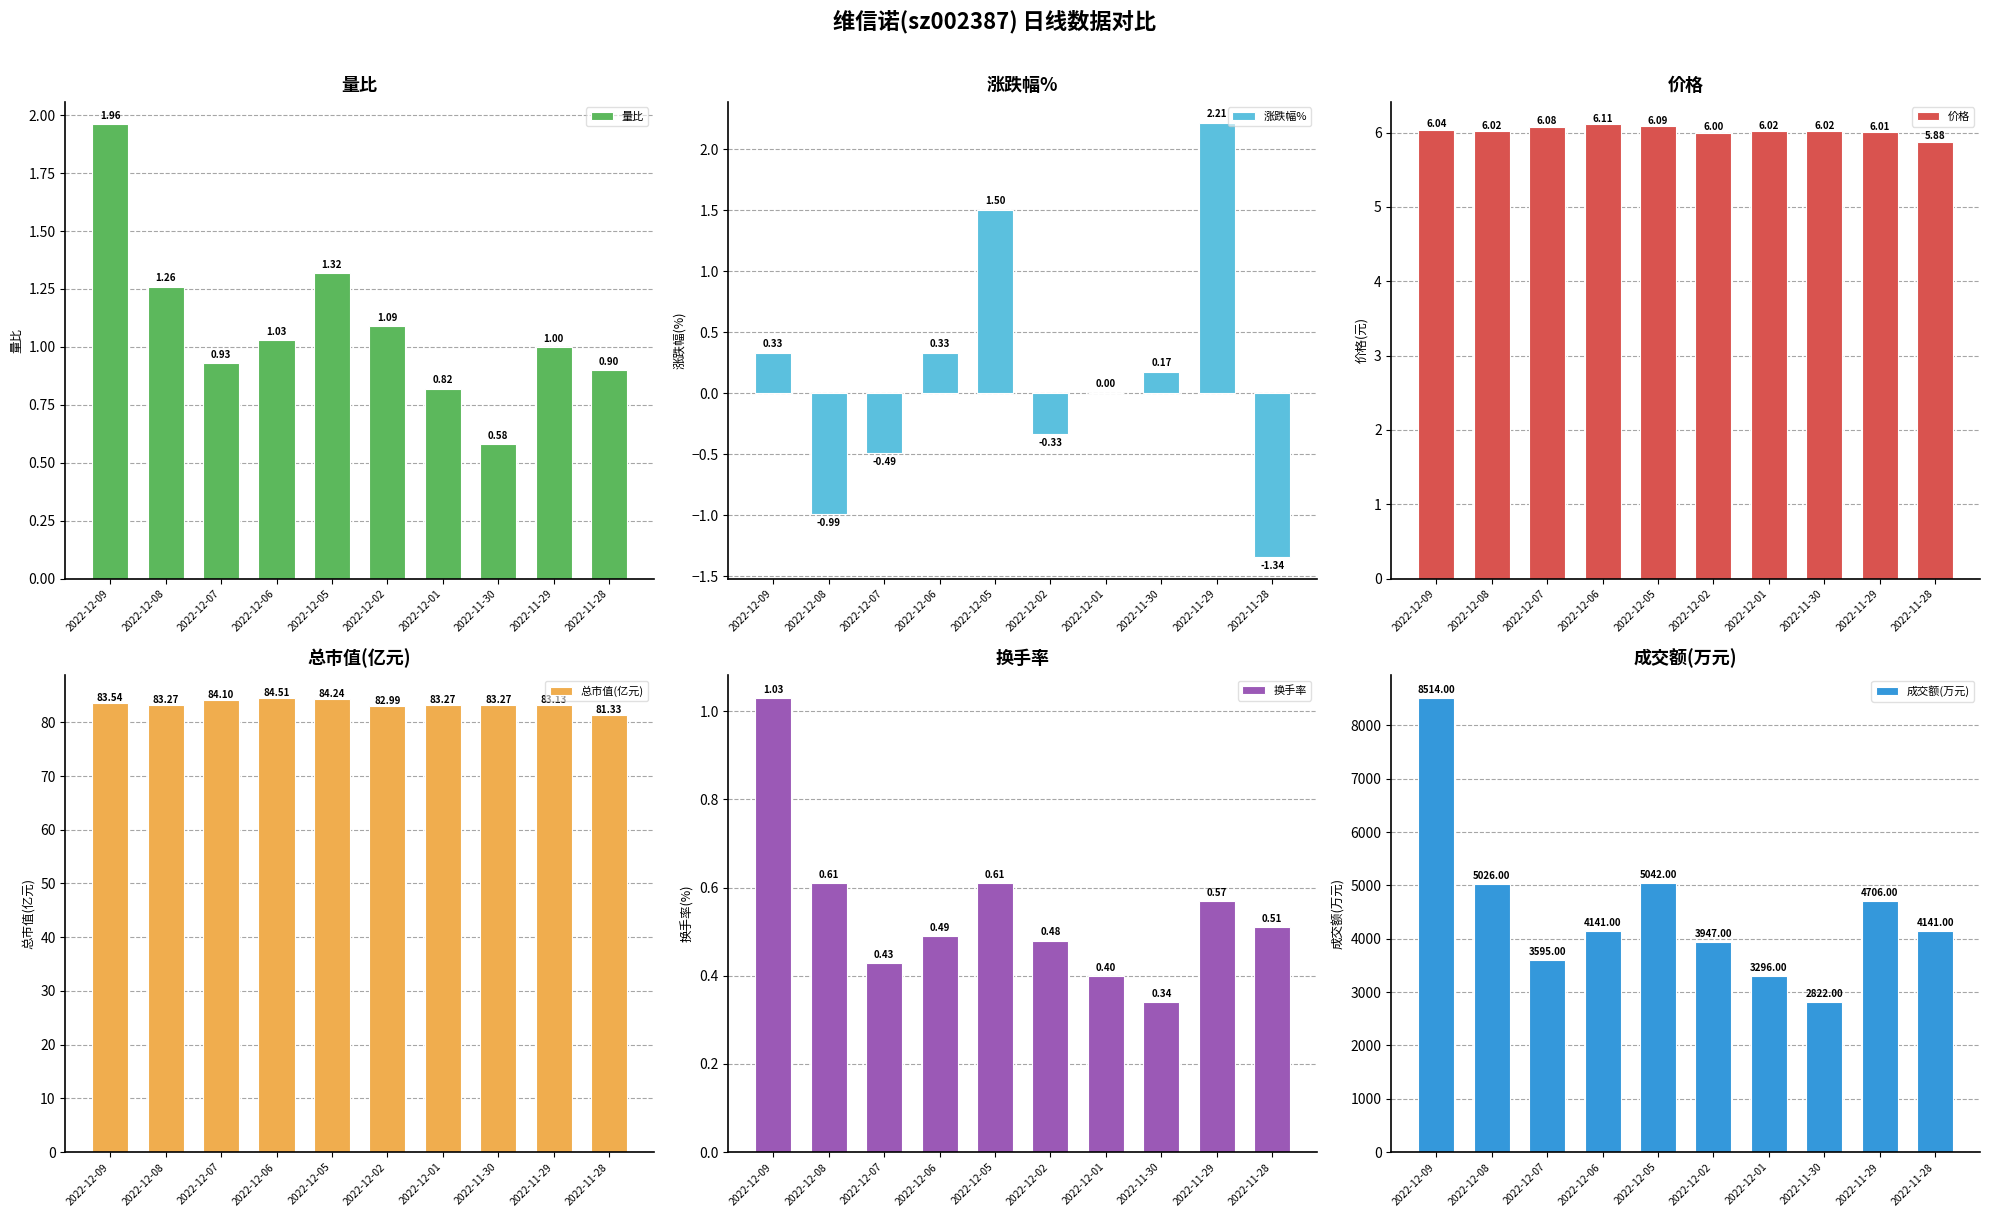

What is the label of the 3rd bar from the left?

2022-12-07